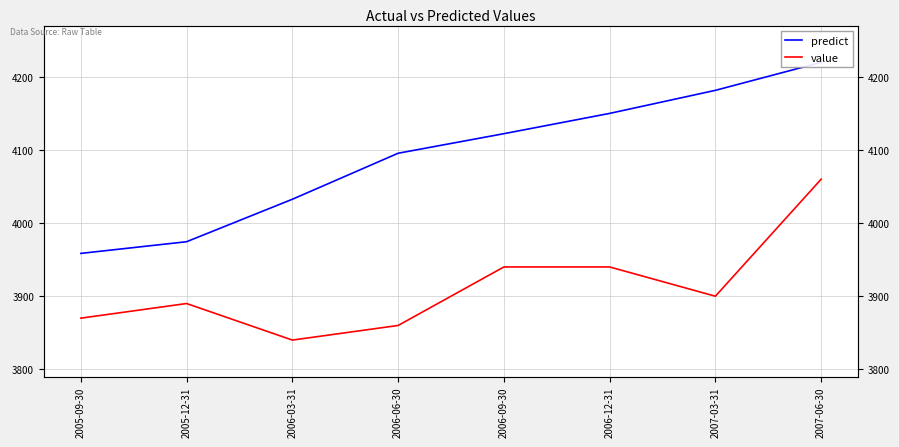

True or false: predict has more than 0 interior local peaks.

False